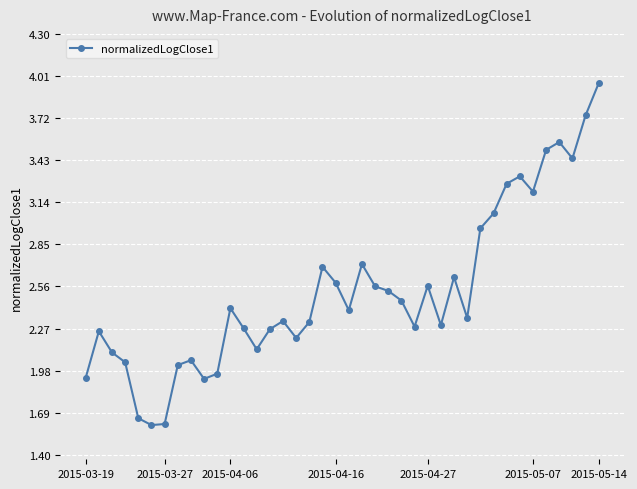

What is the smallest value displayed?

1.6